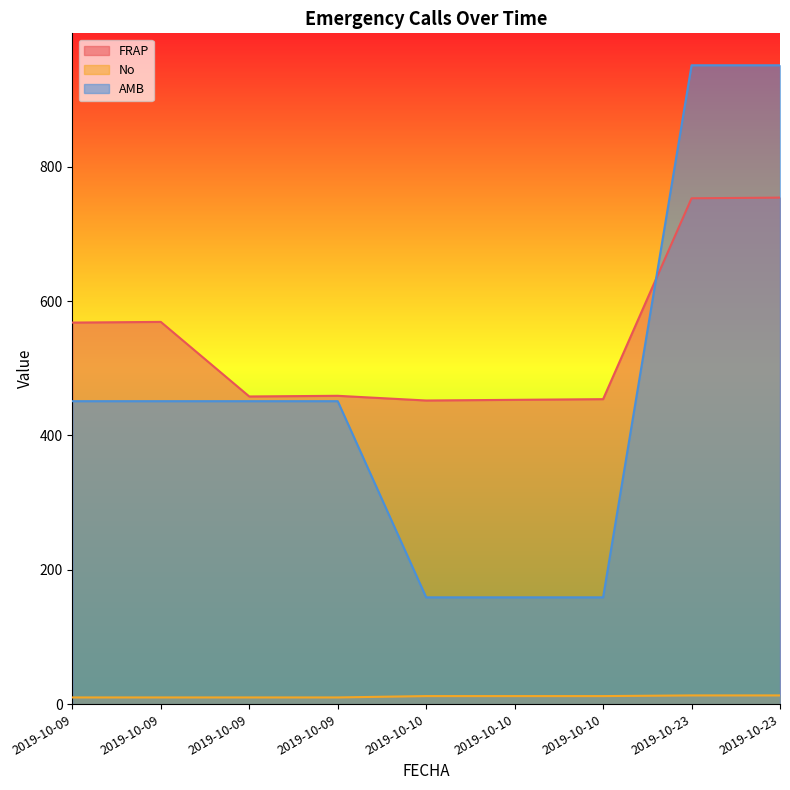

At how many categories does at least one series exceed 840?

2